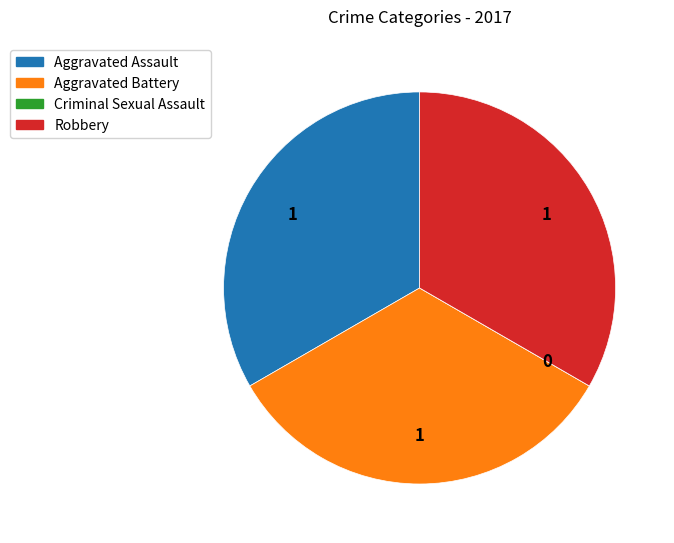

The Aggravated Battery slice represents 41% of the pie. True or false?

False